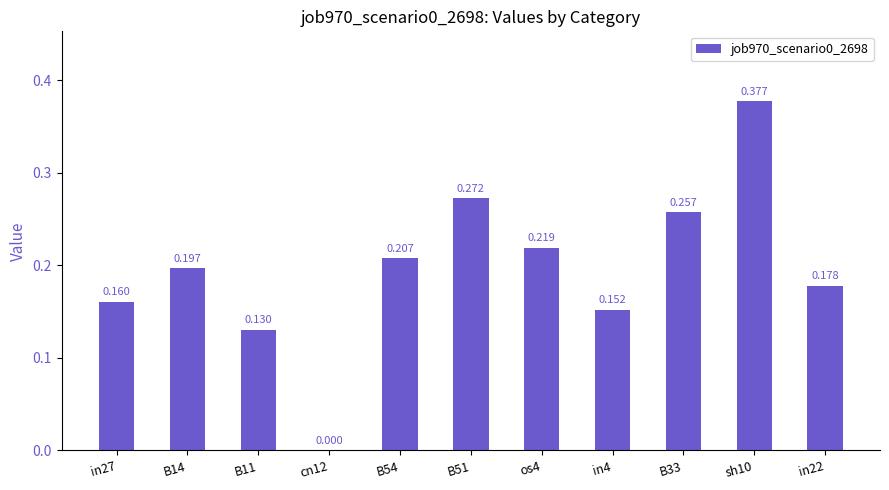

What is the greatest value displayed?

0.4